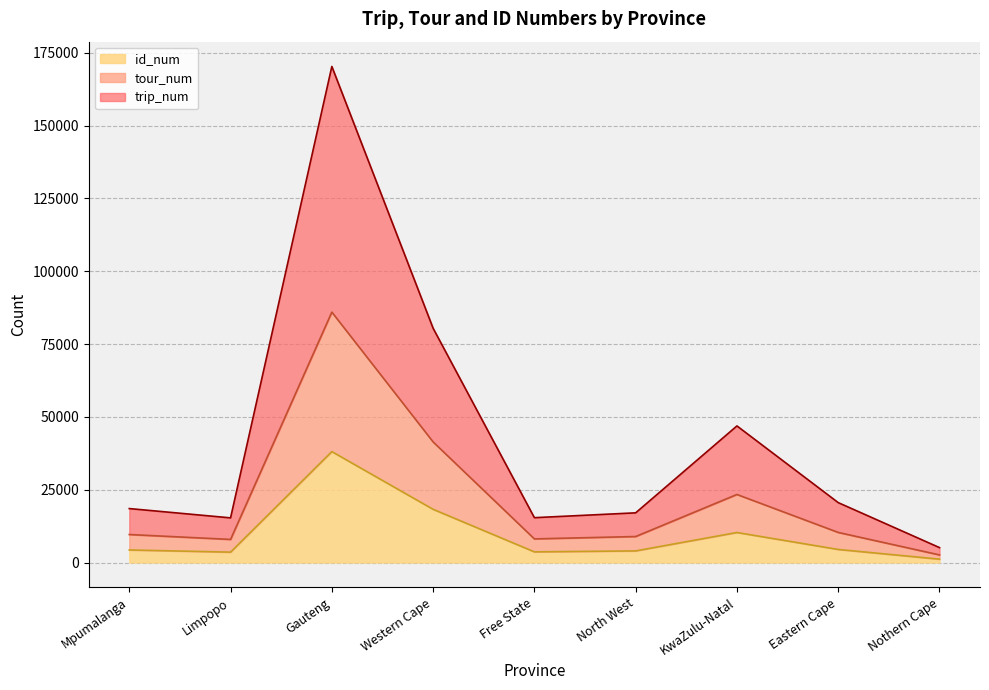

At which category is the sum across all series the highest?

Gauteng